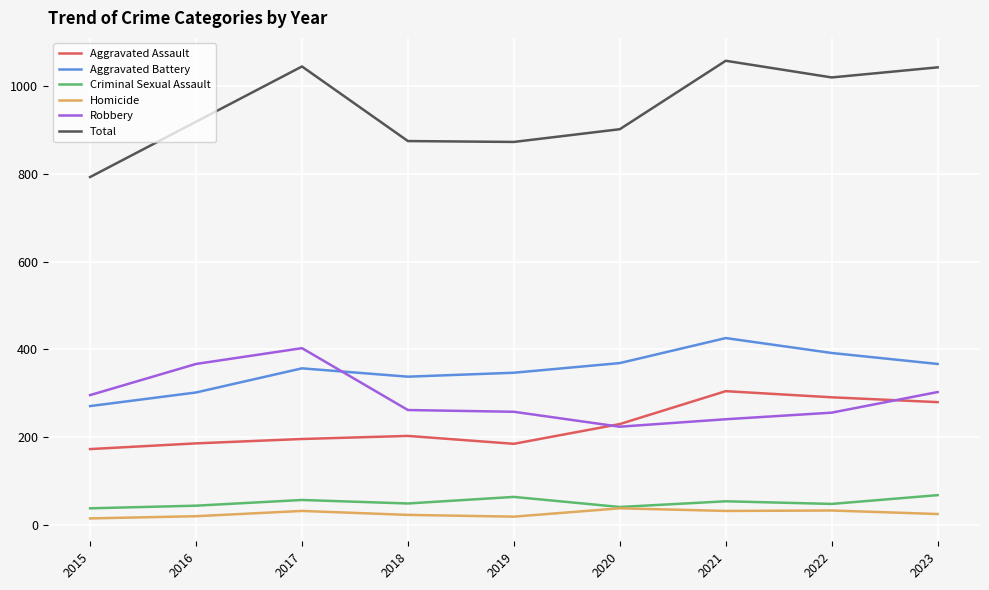

At how many categories does at least one series exceed 21?

9